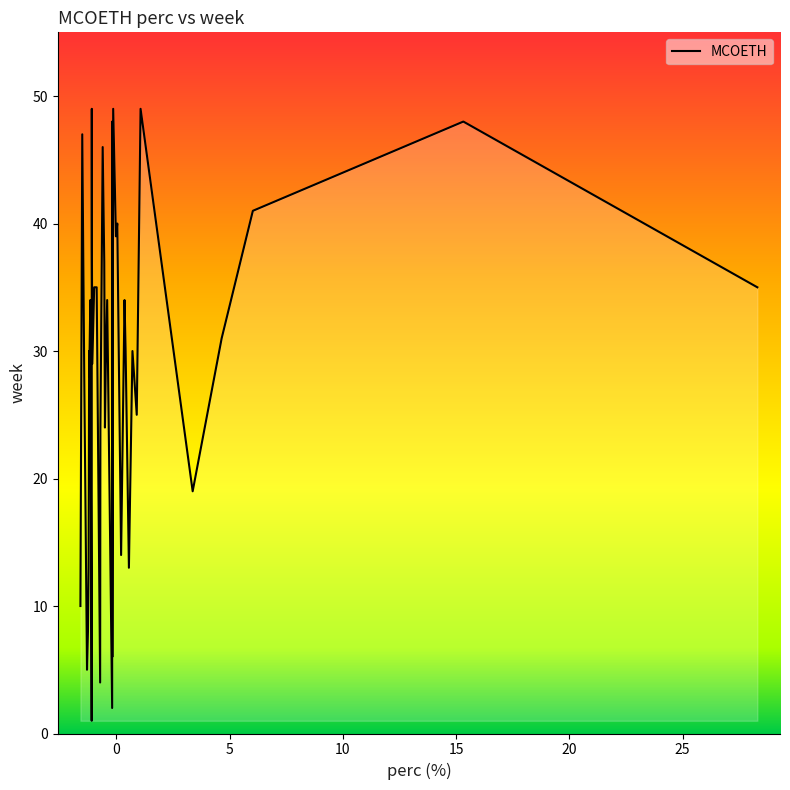

How many interior local valleys (lower than both neighbors) does the data have?

13